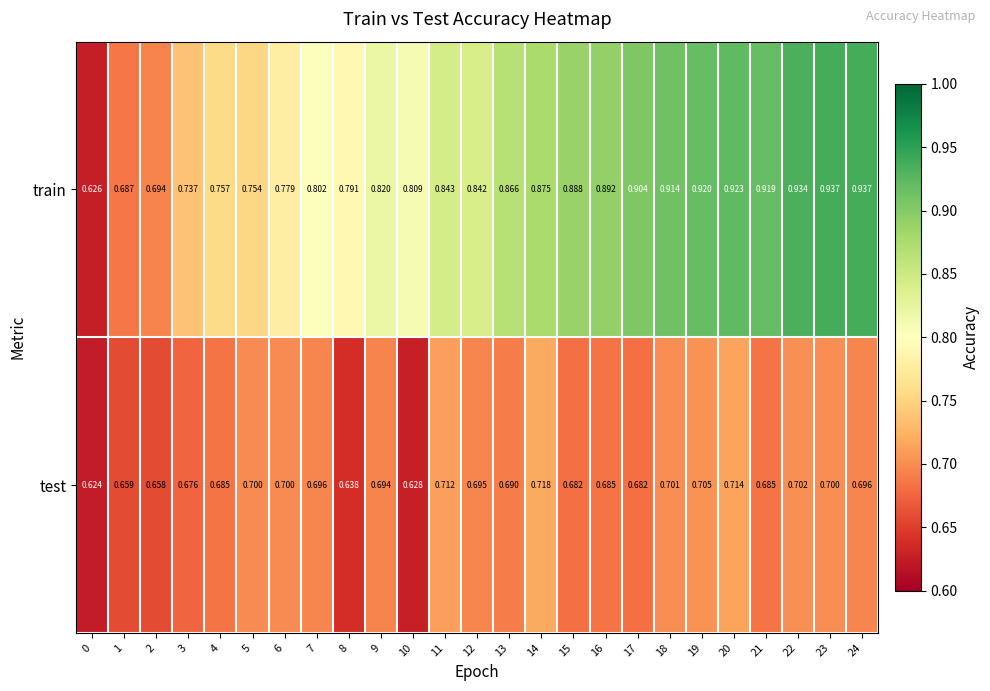

Is the value of test at 18 greater than the value of train at 20?

No